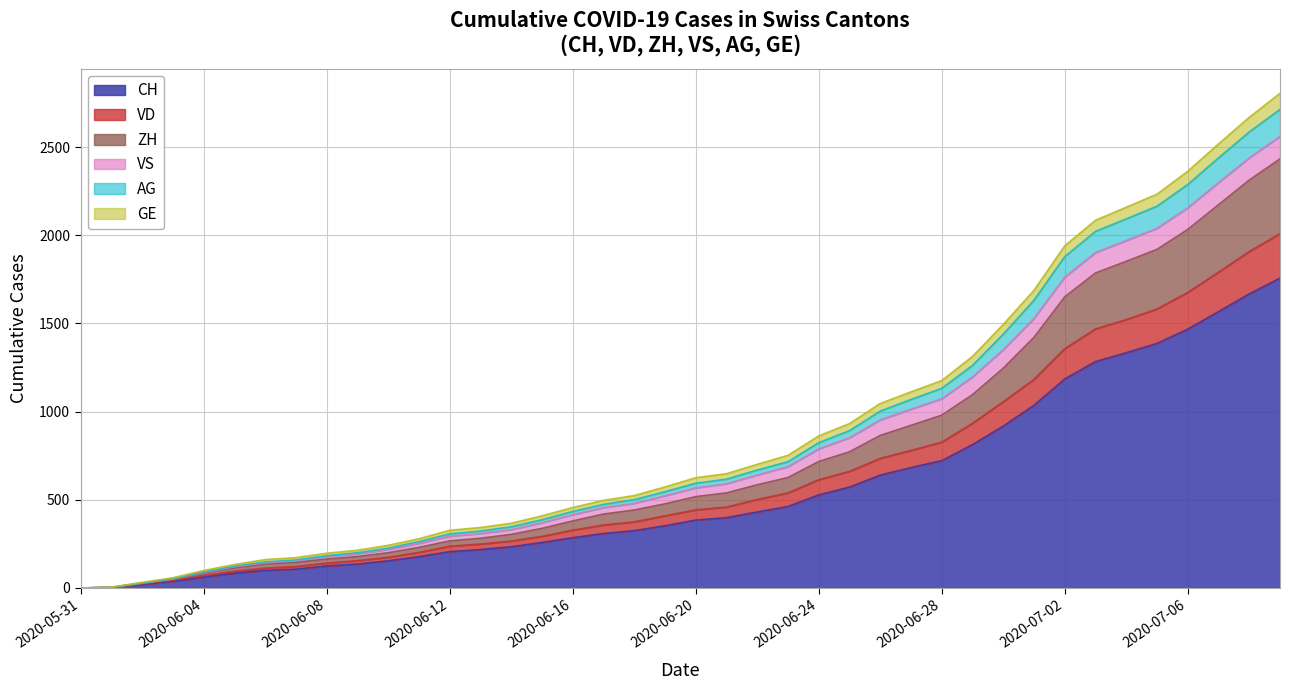

At which category does the chart reach its peak across all series?

2020-07-09